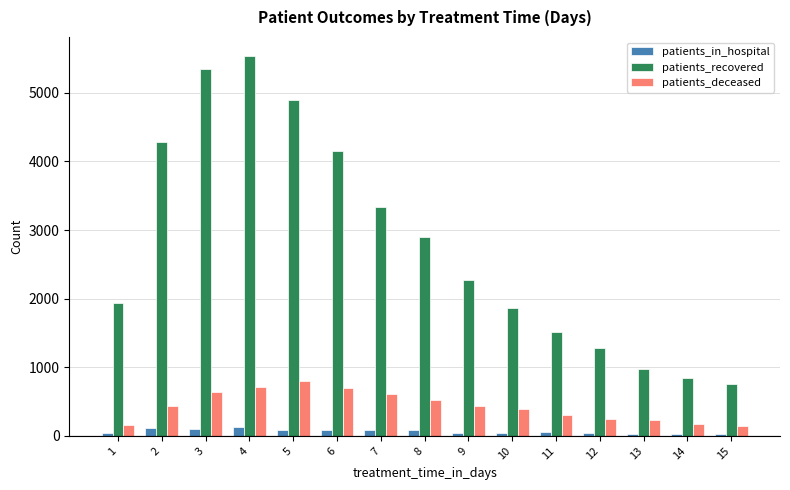

Which series has the largest total across all categories?

patients_recovered